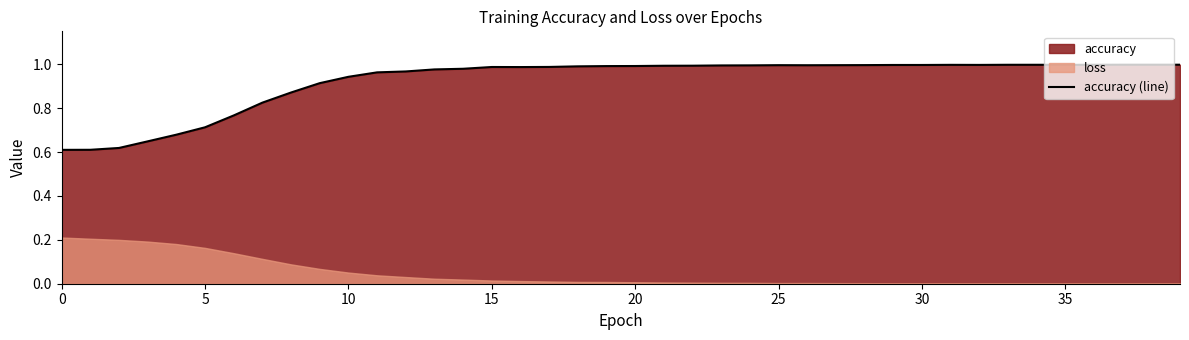

What value does the data have at 22?

1.0